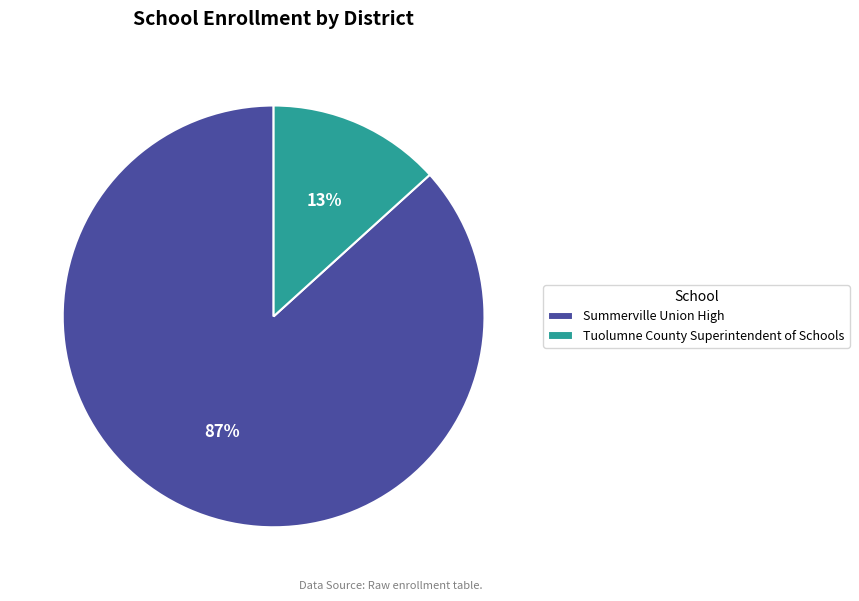

What is the smallest slice in the pie chart?

Tuolumne County Superintendent of Schools